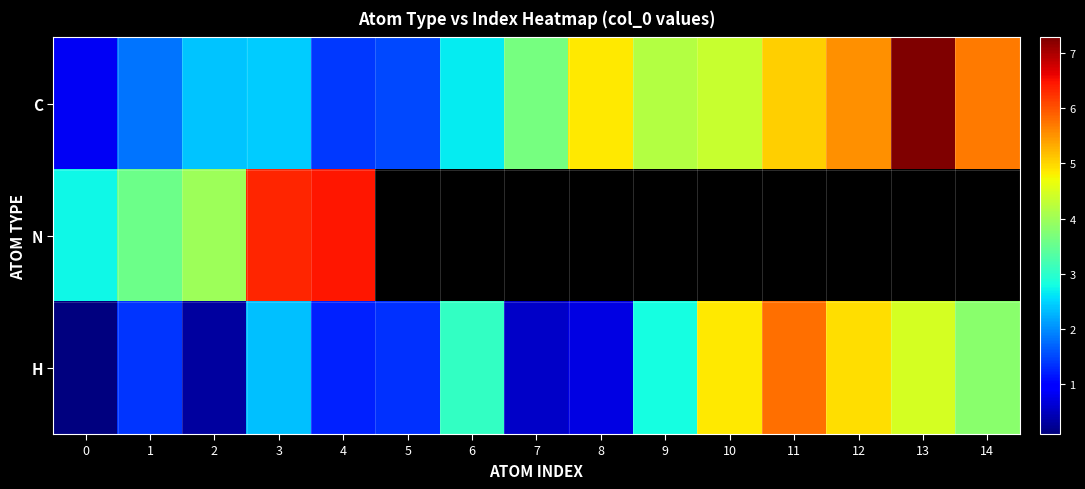

What is the total value across all series at 1?

6.7